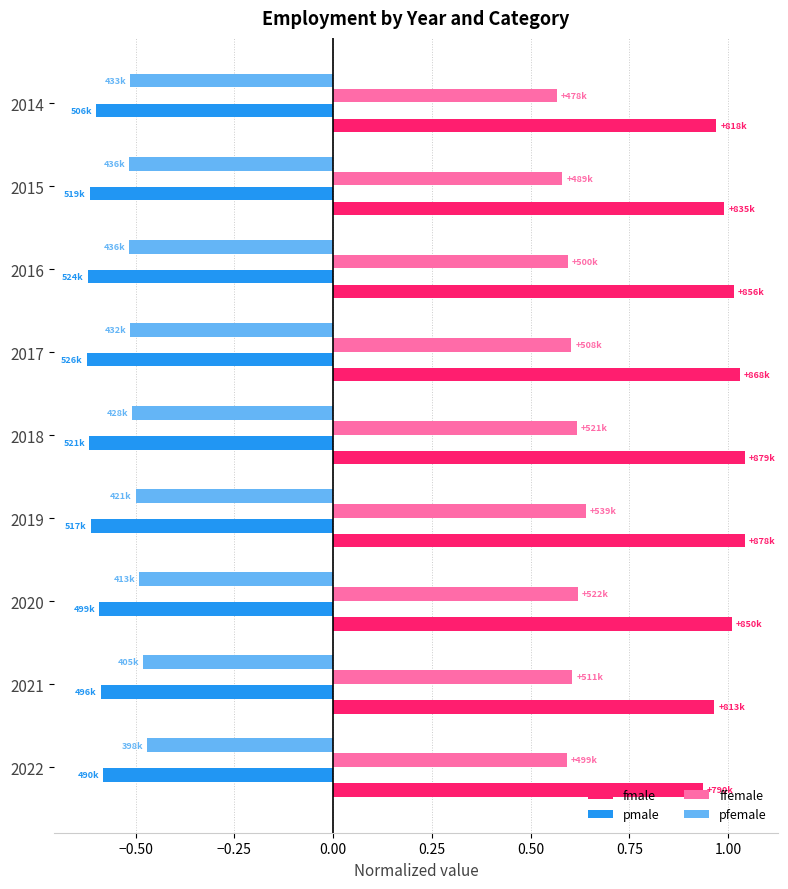

The fmale series shows 0.5 at 2019. True or false?

False